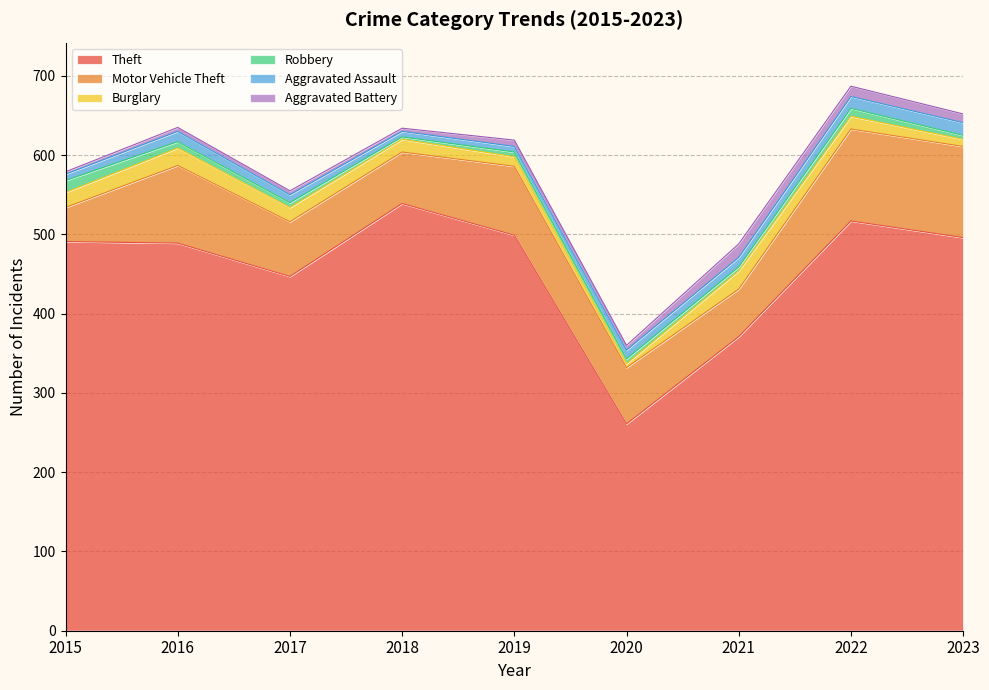

At which category is the sum across all series the highest?

2022